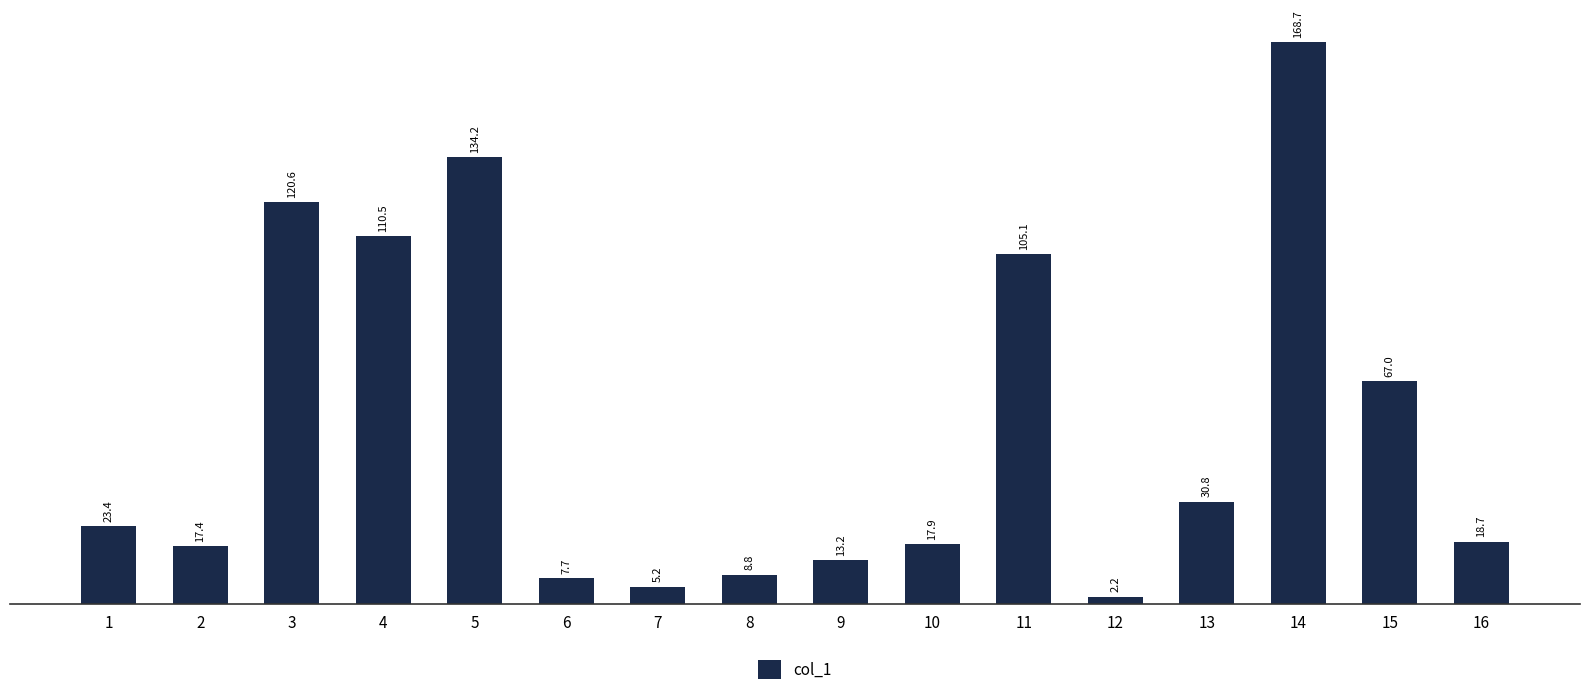

Which label corresponds to the largest value in the chart?

14